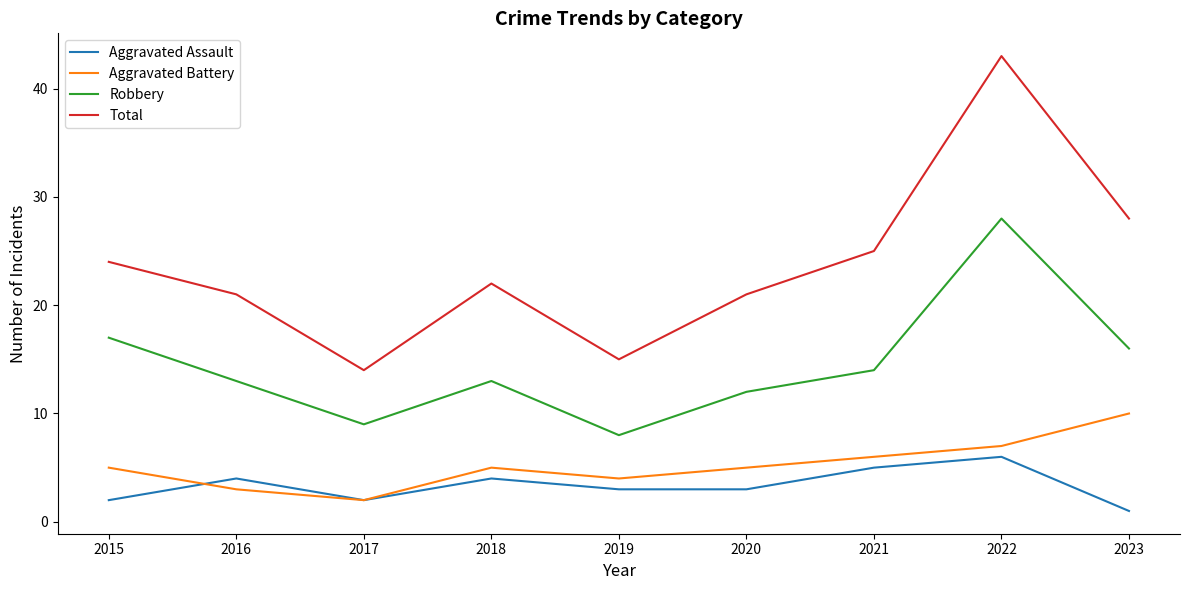

Reading right to left, transcribe all the data shown in this chart.

Aggravated Assault: 2023=1	2022=6	2021=5	2020=3	2019=3	2018=4	2017=2	2016=4	2015=2
Aggravated Battery: 2023=10	2022=7	2021=6	2020=5	2019=4	2018=5	2017=2	2016=3	2015=5
Robbery: 2023=16	2022=28	2021=14	2020=12	2019=8	2018=13	2017=9	2016=13	2015=17
Total: 2023=28	2022=43	2021=25	2020=21	2019=15	2018=22	2017=14	2016=21	2015=24